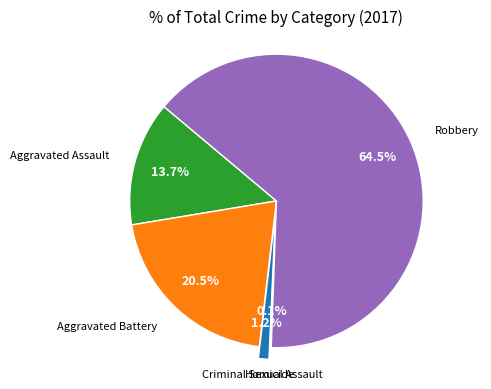

Is there any slice that represents more than half of the pie?

Yes